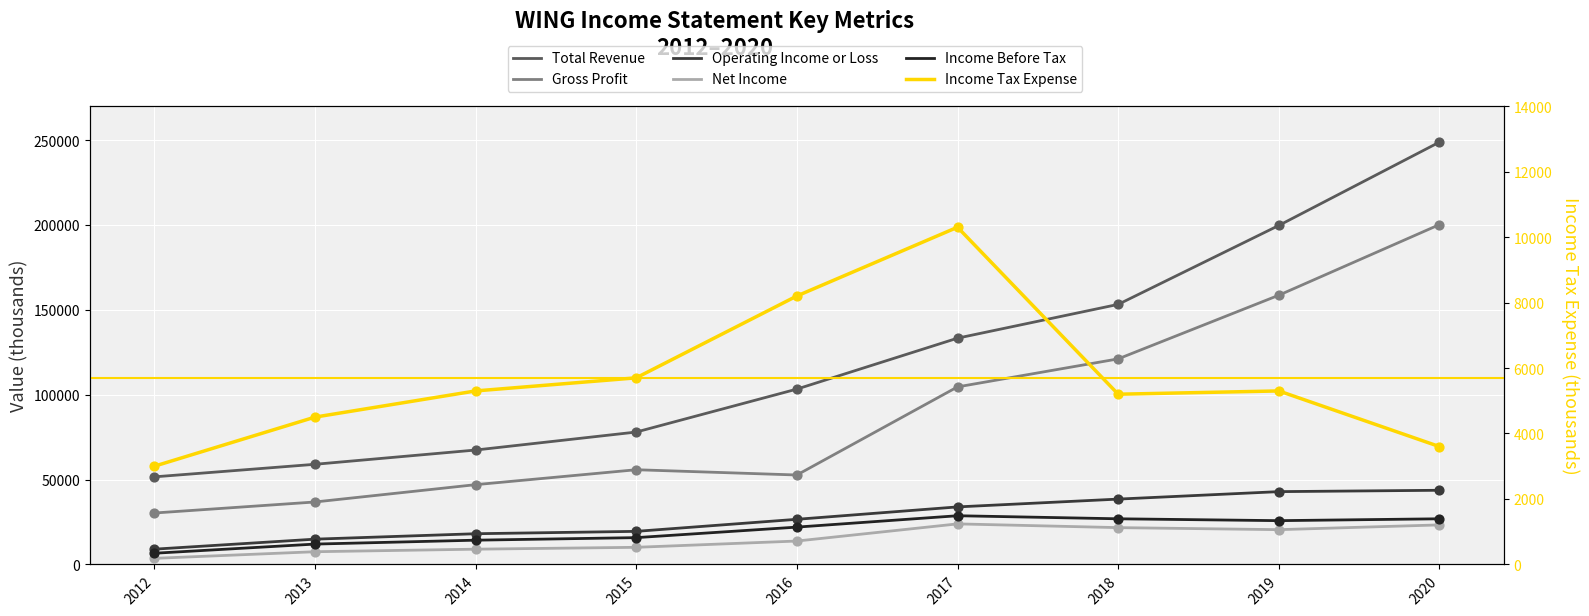

Is the value of Income Tax Expense at 2012 greater than the value of Gross Profit at 2019?

No